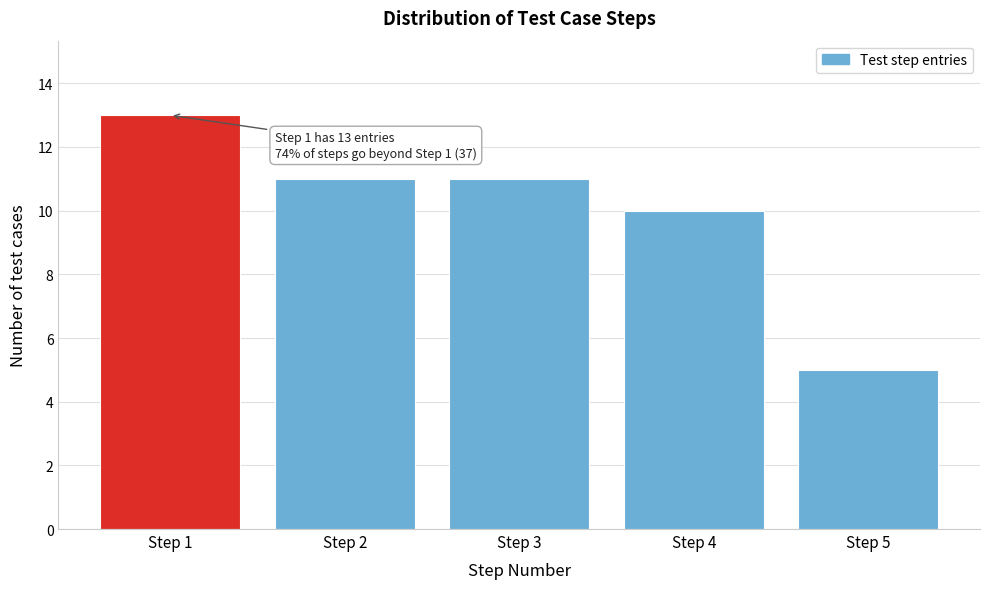

Reading left to right, extract all data points from this chart.

Step 1=13	Step 2=11	Step 3=11	Step 4=10	Step 5=5